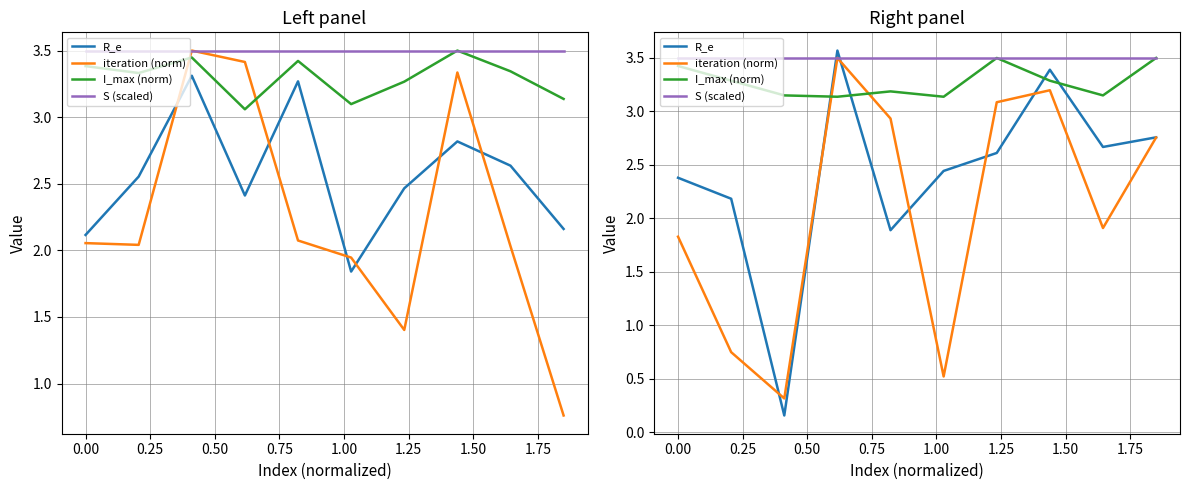

Does the chart have visible grid lines?

Yes